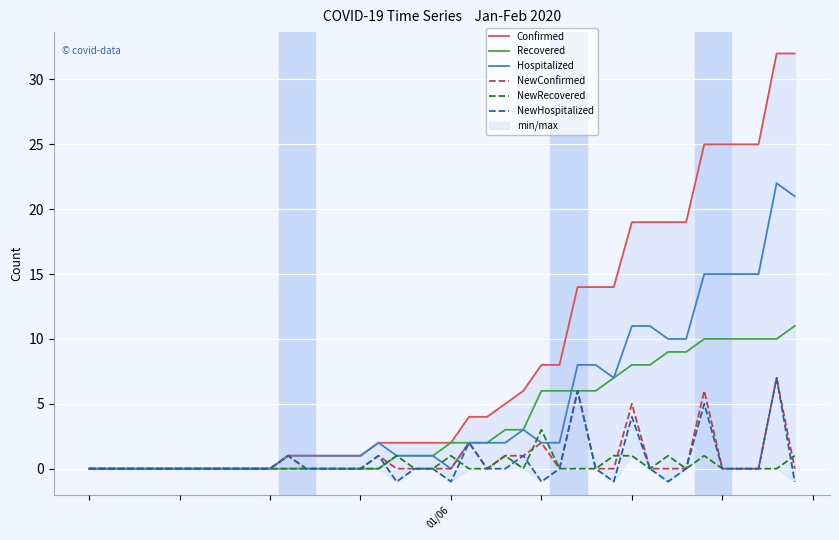

Which series changed the most between 22 and 34?

Confirmed